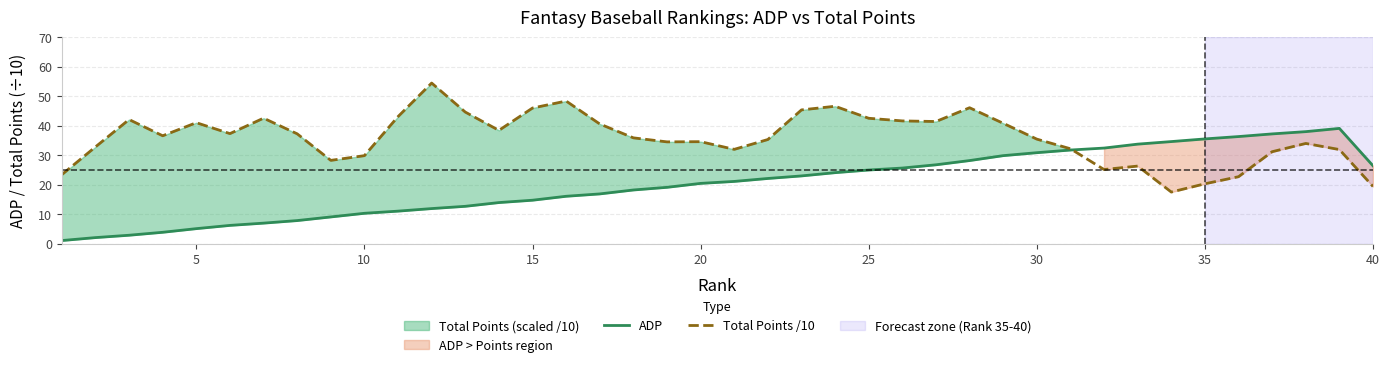

True or false: ADP and Total Points /10 cross at least once.

True